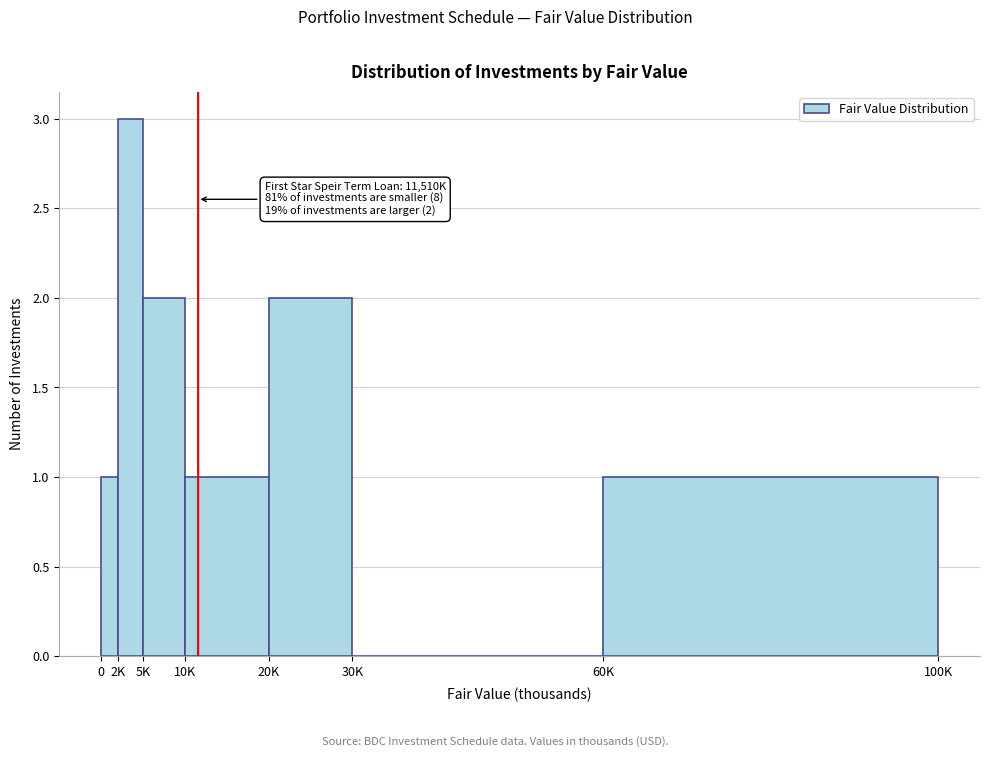

Reading left to right, list all the values displayed in this chart.

0=1	2K=3	5K=2	10K=1	20K=2	30K=0	60K=1